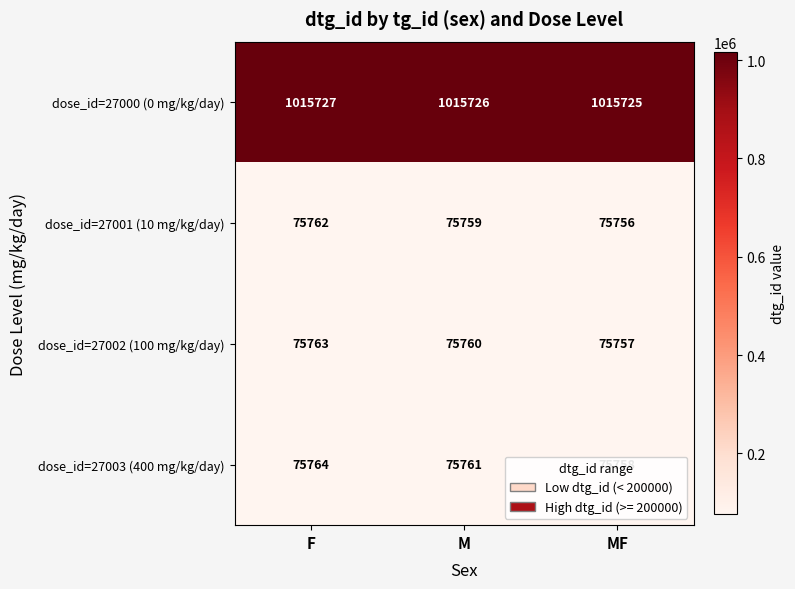

Rank the series at F from highest to lowest value.

dose_id=27000 (0 mg/kg/day), dose_id=27003 (400 mg/kg/day), dose_id=27002 (100 mg/kg/day), dose_id=27001 (10 mg/kg/day)